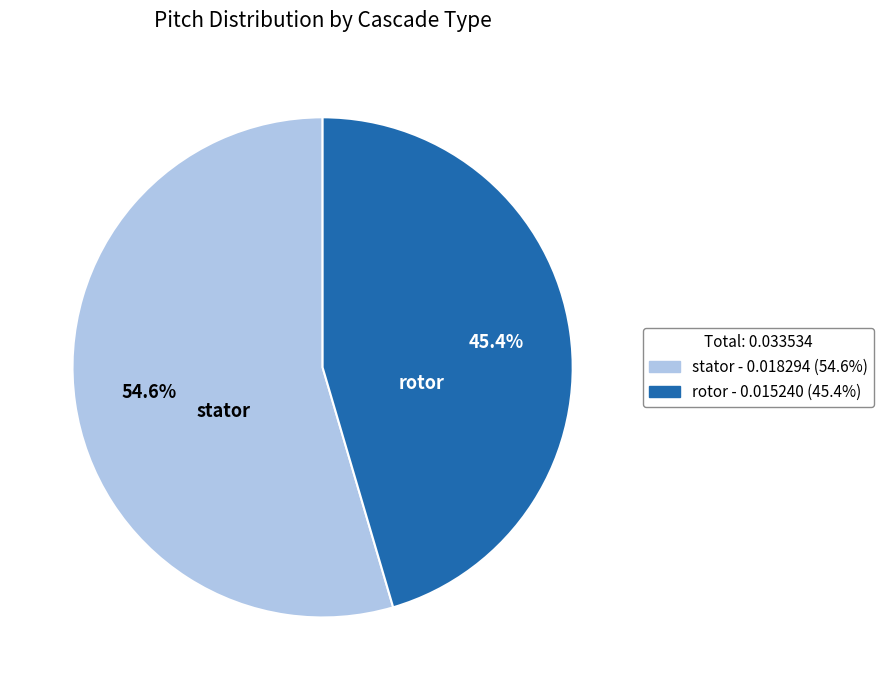

True or false: rotor accounts for 58% of the total.

False